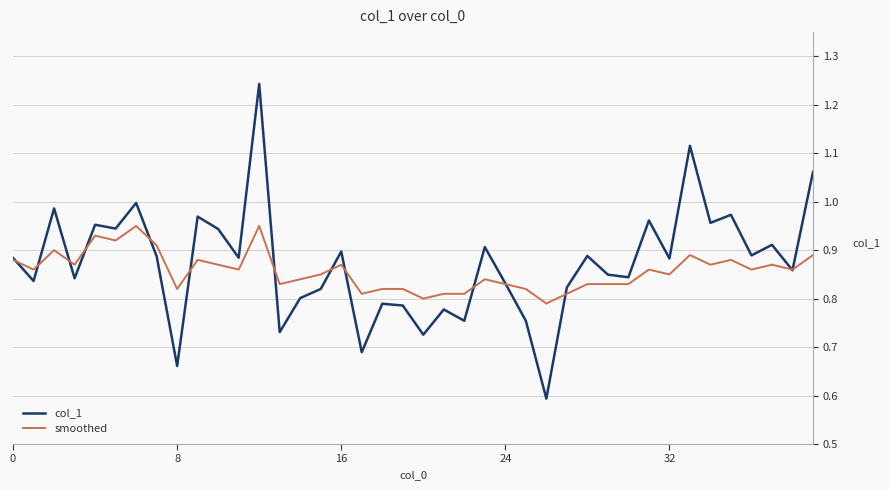

What is the difference between the second highest and minimum values in the col_1 series?

0.5